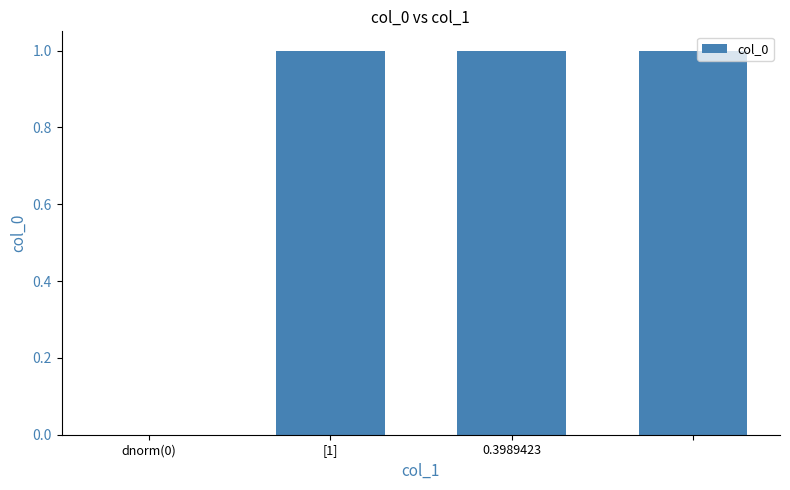

What is the sum of all values?

3